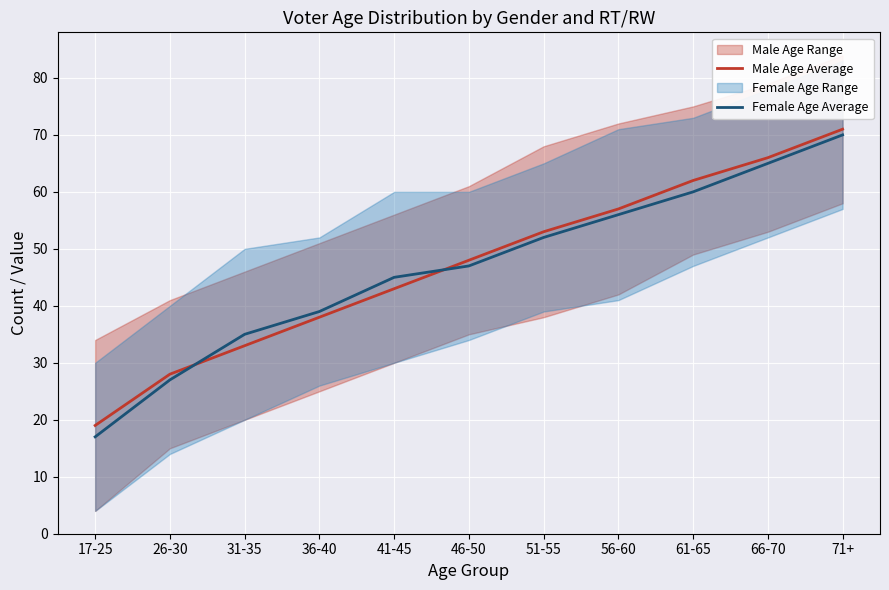

After their last crossing, which series has the higher values: Female Age Average or Male Age Average?

Male Age Average